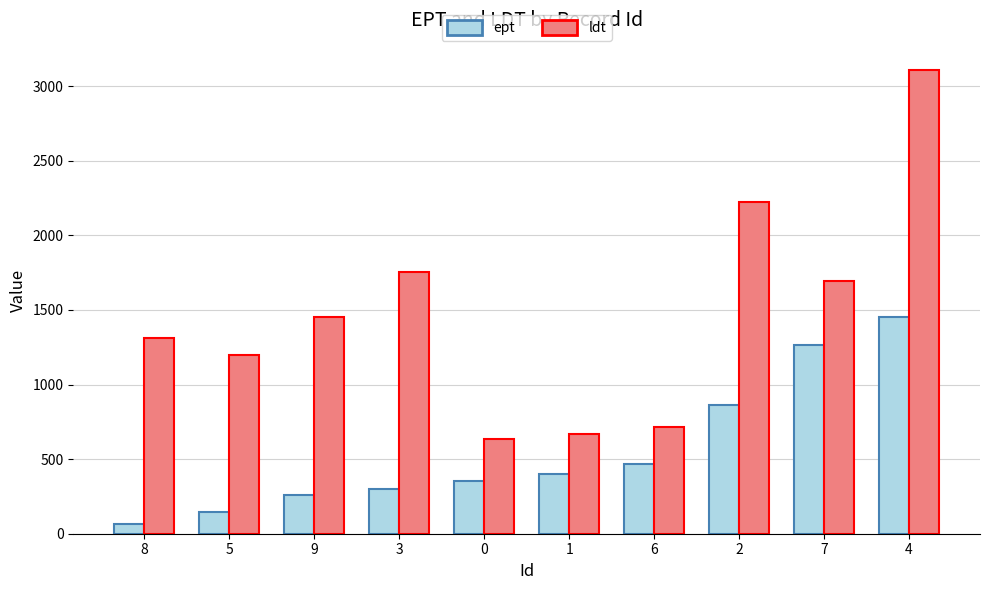

Which series has the largest total across all categories?

ldt